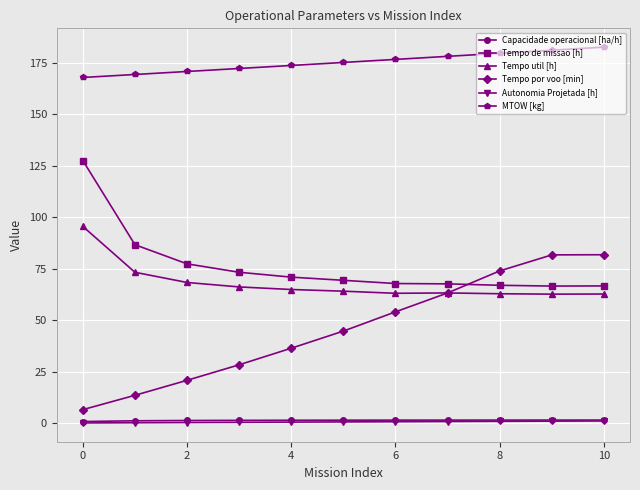

Which series has the largest total across all categories?

MTOW [kg]